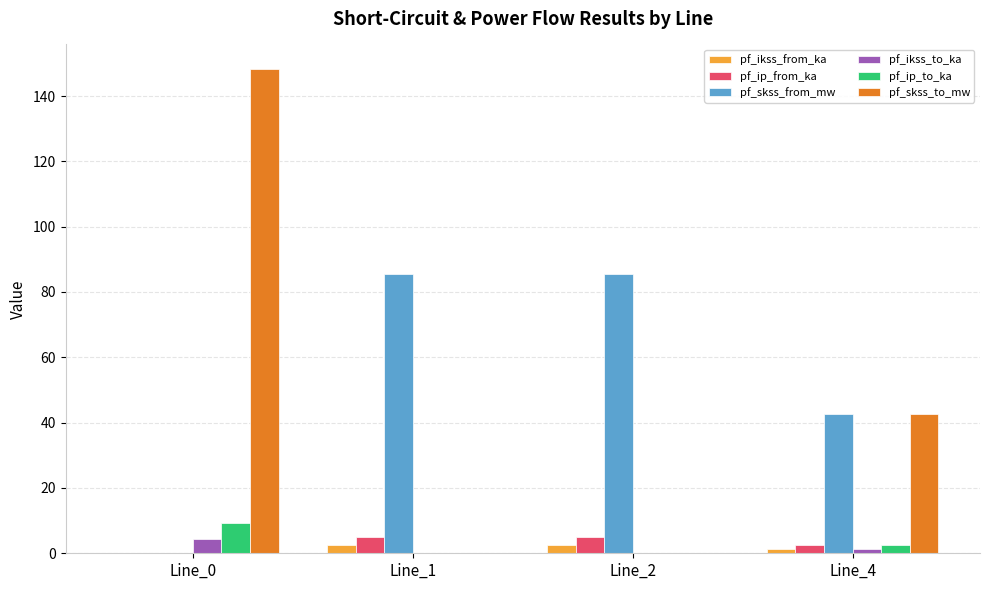

True or false: pf_skss_from_mw has a value of 0.0 at Line_0.

True